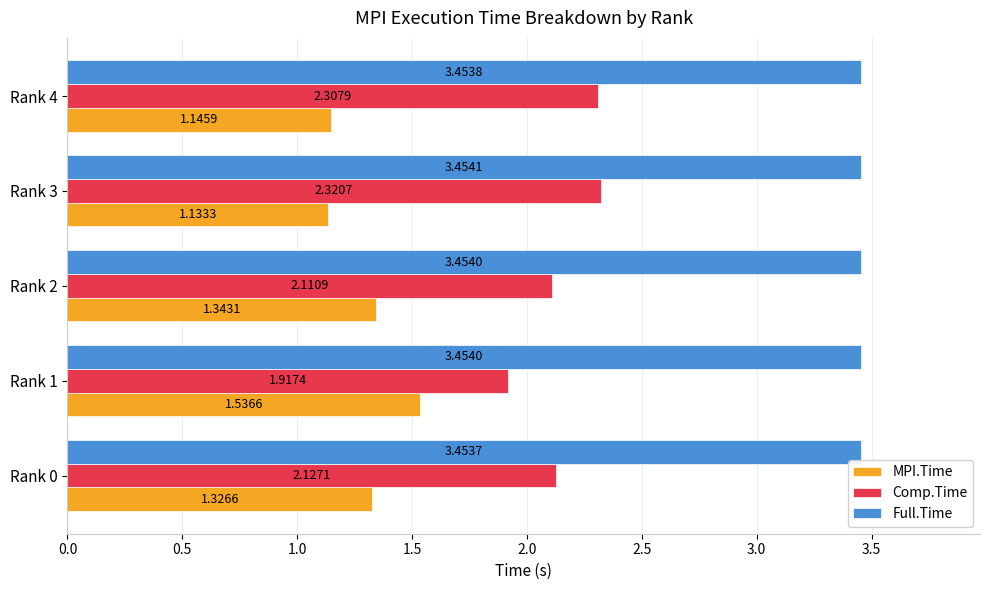

At how many categories does at least one series exceed 2?

5